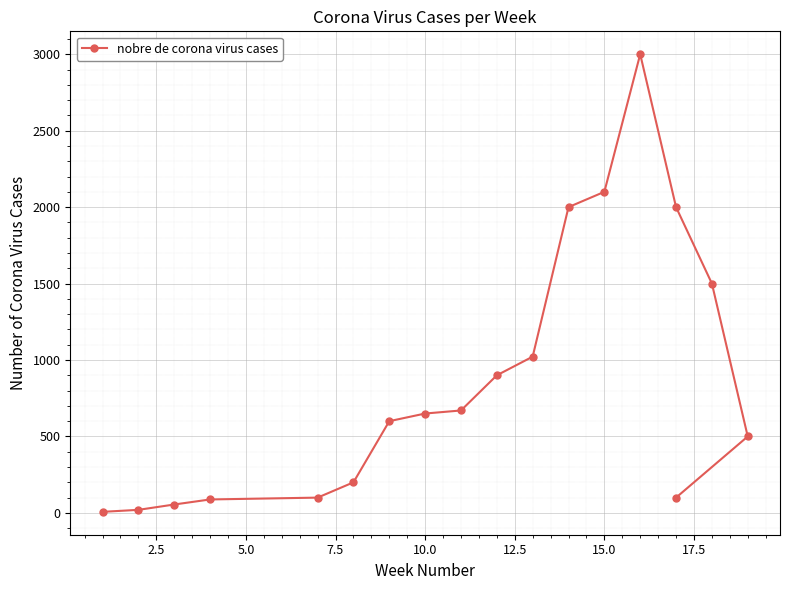

Reading left to right, what are all the values shown in this chart?

7	20	55	88	100	200	600	650	670	900	1022	2000	2100	3000	2000	1500	500	100